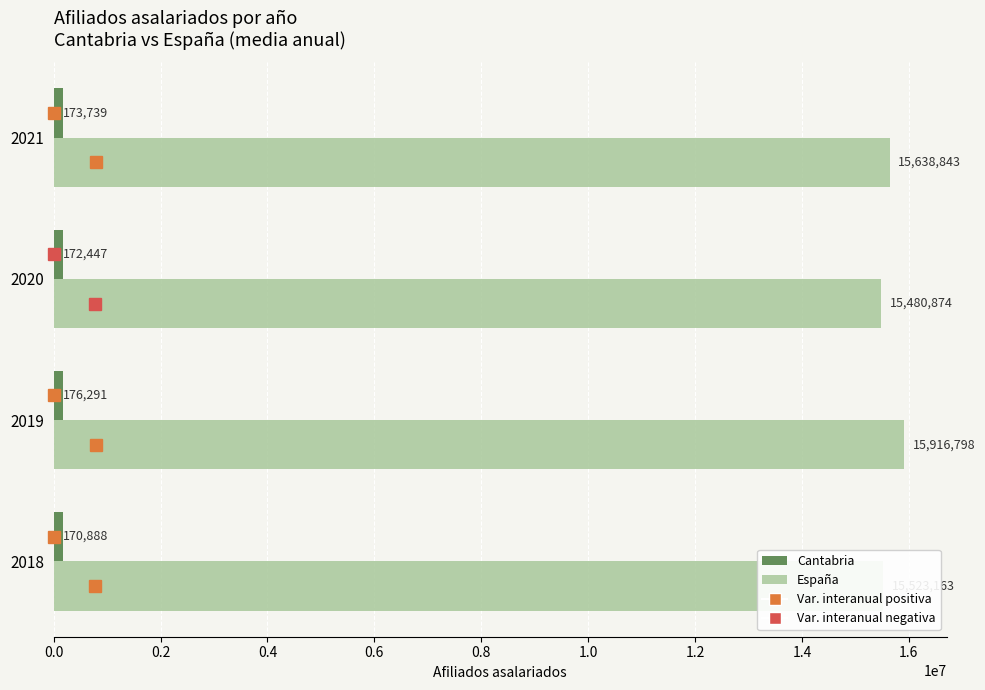

Which label corresponds to the largest value in the chart?

2019